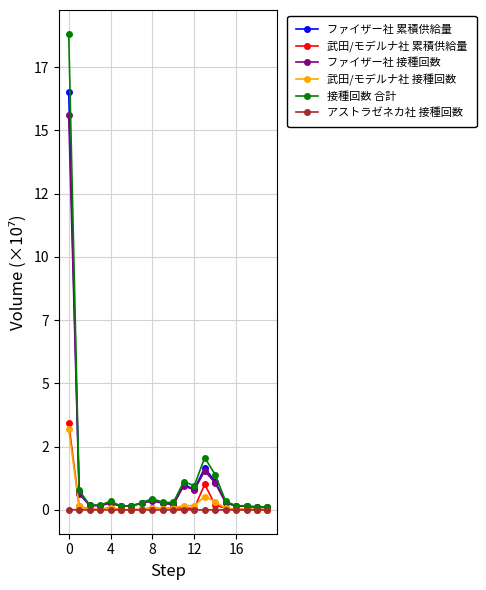

What is the average value of the ファイザー社 接種回数 series?

1.2